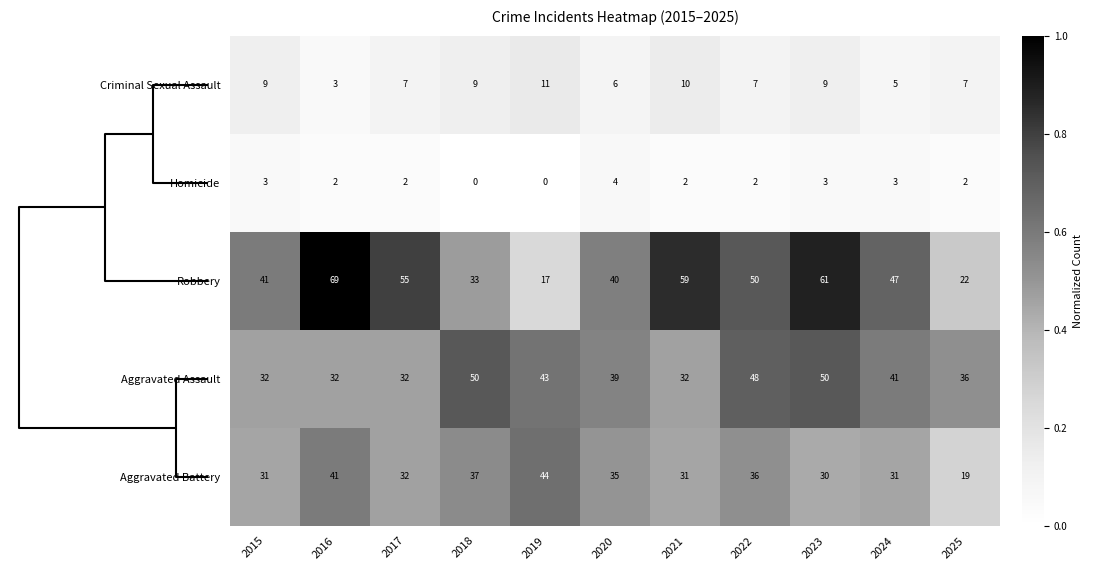

List the series in order of their peak value, lowest first.

Homicide, Criminal Sexual Assault, Aggravated Battery, Aggravated Assault, Robbery